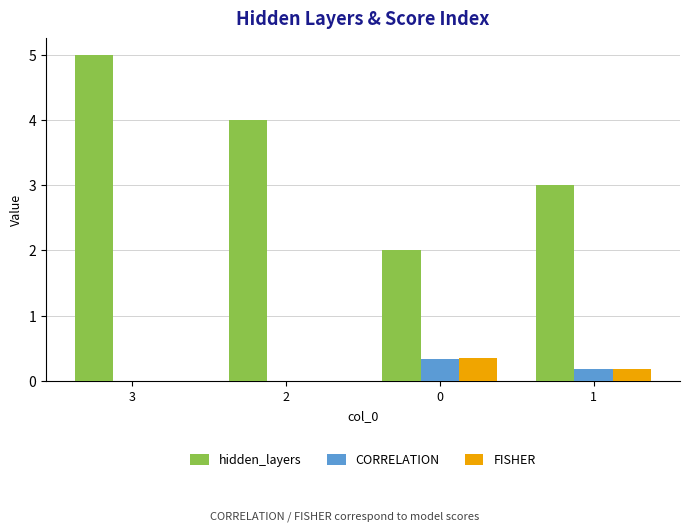

What is the highest value of the FISHER series?

0.4